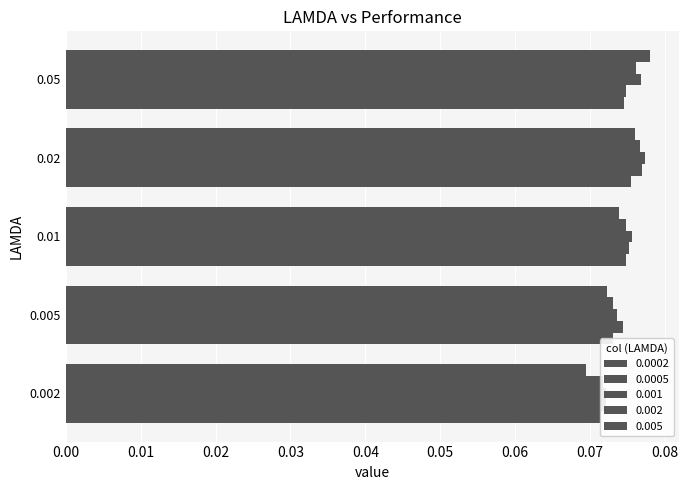

The 0.002 series shows 0.1 at 0.005. True or false?

False